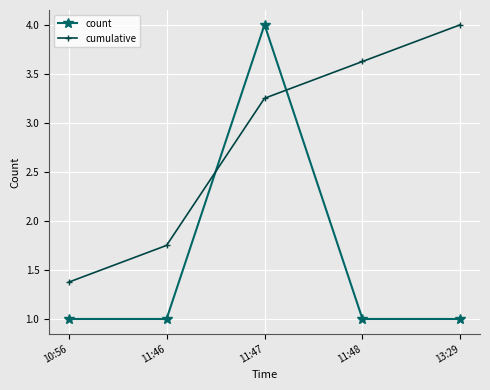

What is the greatest value displayed?

4.0